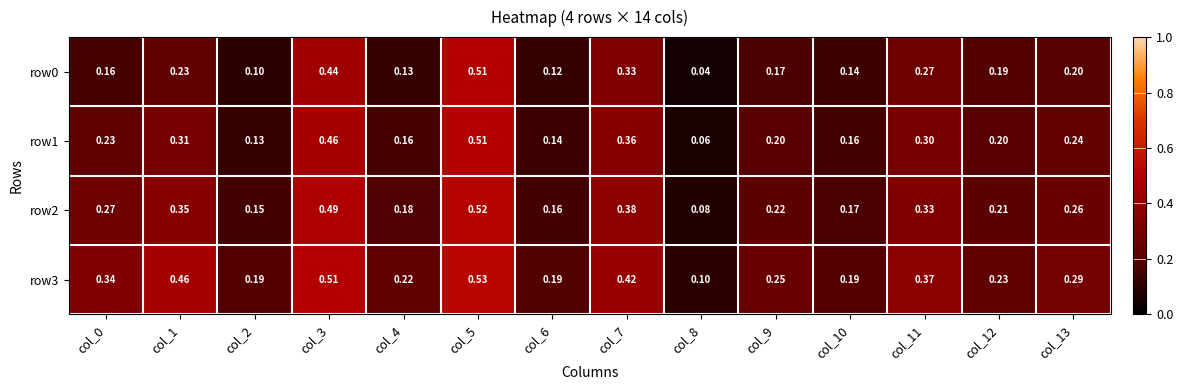

Is the value of row2 at col_3 greater than the value of row3 at col_4?

Yes